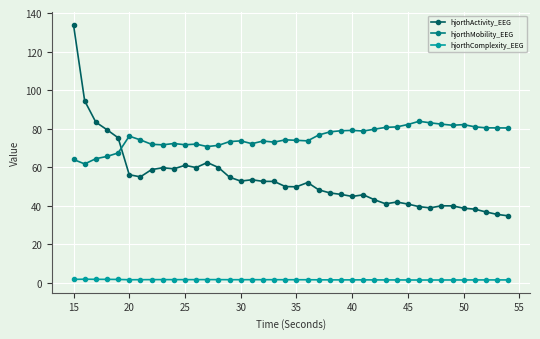

What is the smallest value displayed?

1.4